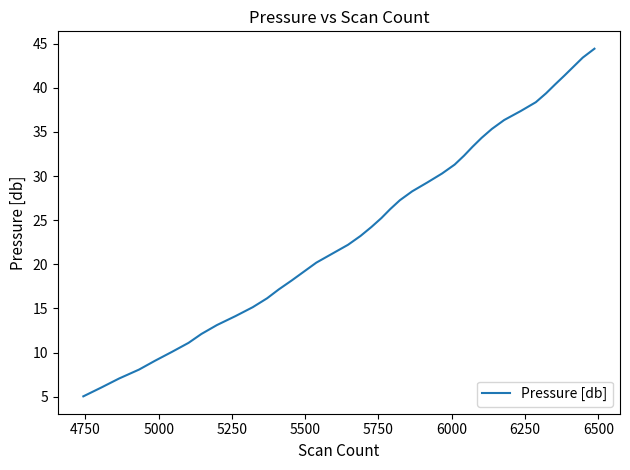

What is the difference between the maximum and minimum values?

39.4